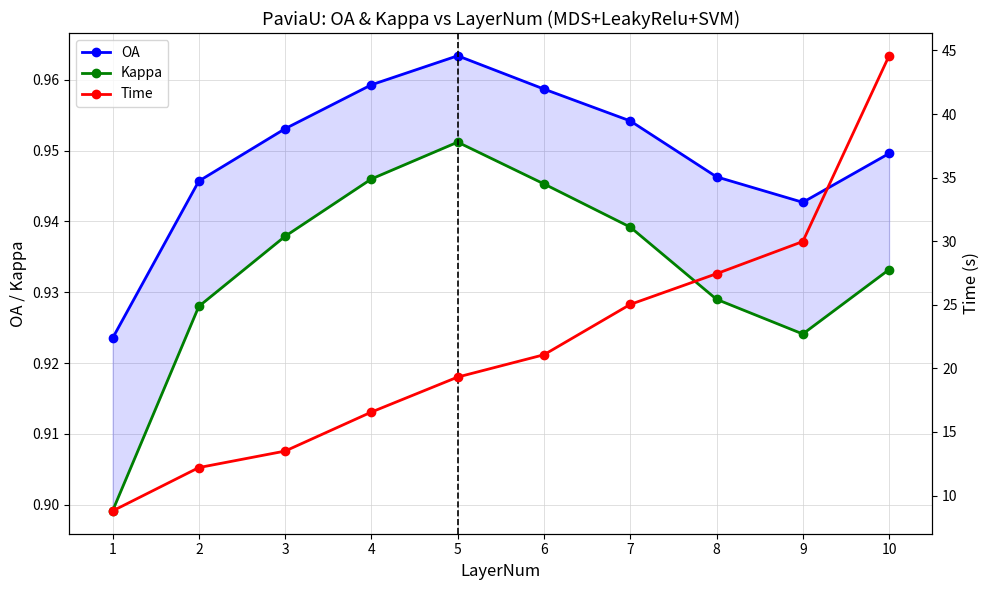

List the series in order of their peak value, lowest first.

Kappa, OA, Time